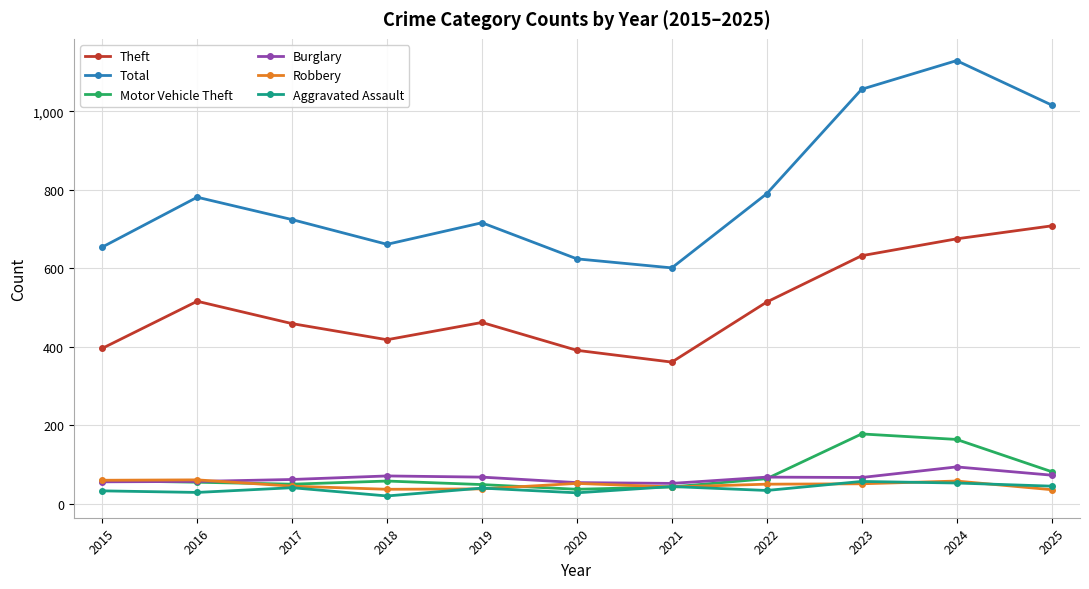

What are all the series names shown in the legend?

Theft, Total, Motor Vehicle Theft, Burglary, Robbery, Aggravated Assault